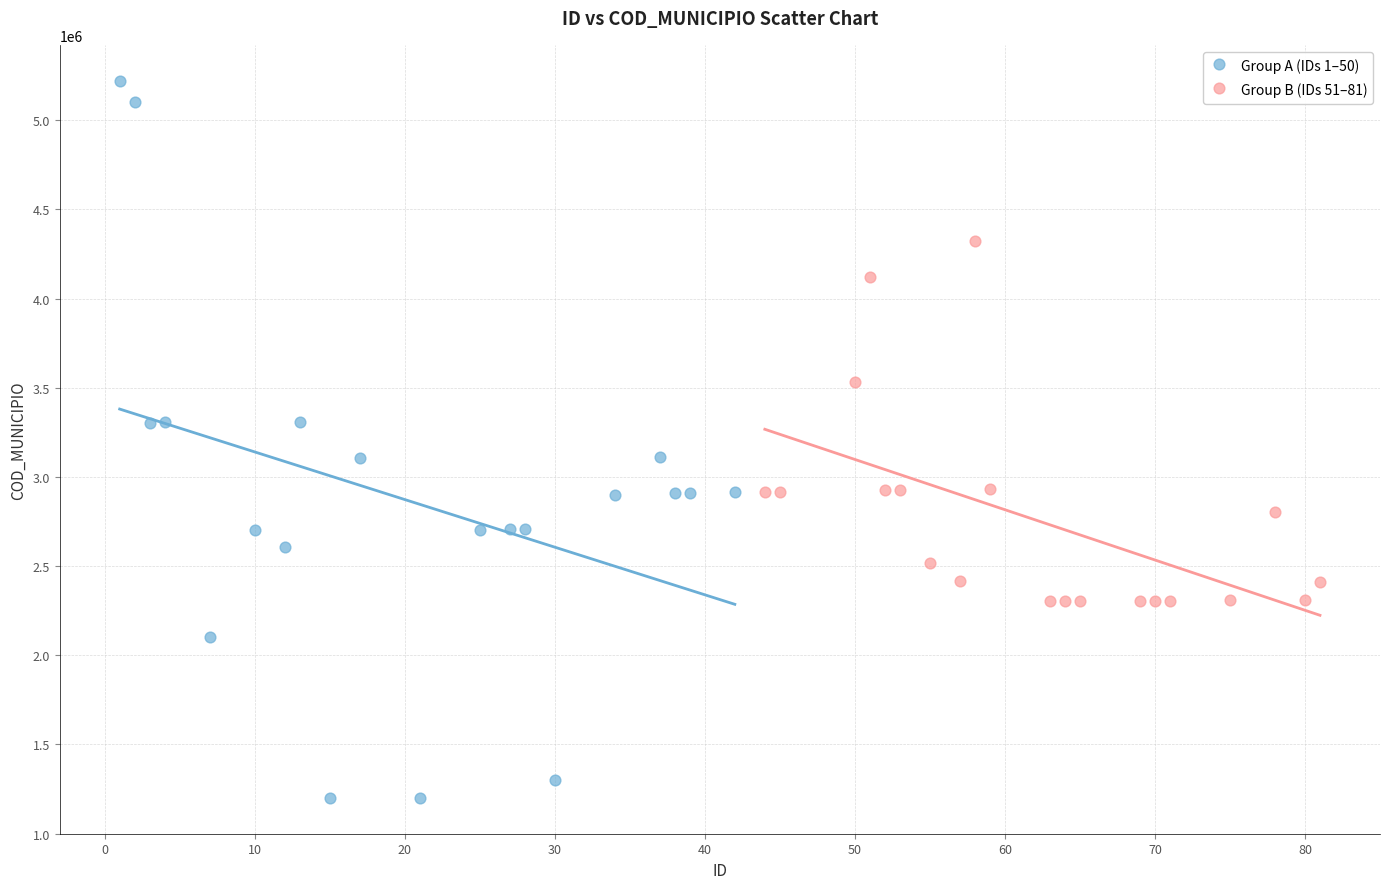

Which series contains the highest Y value?

Group A (IDs 1–50)